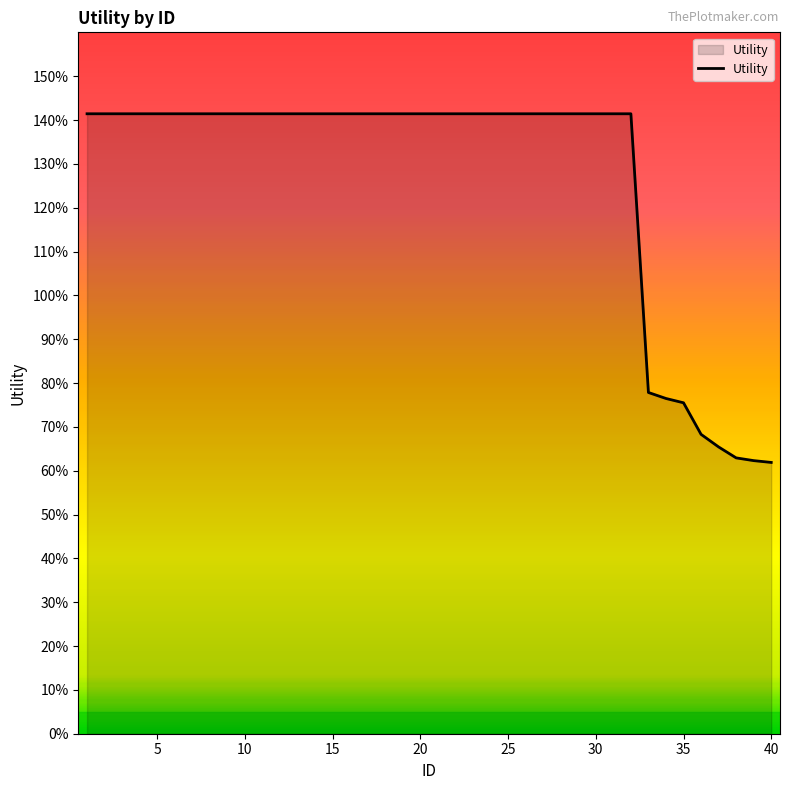

Does the chart display data point markers on the line(s)?

No